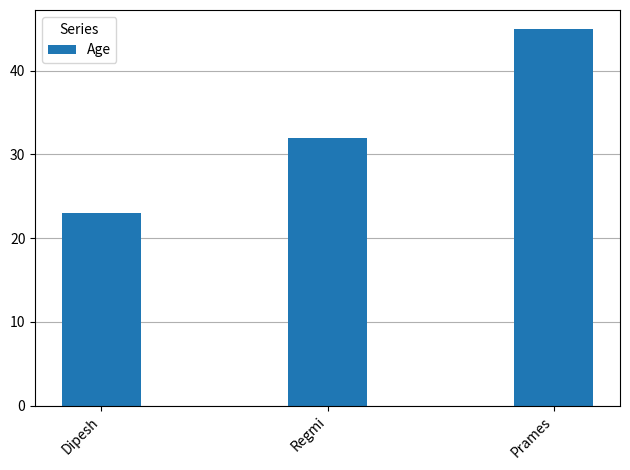

List the labels in order of value, largest first.

Prames, Regmi, Dipesh